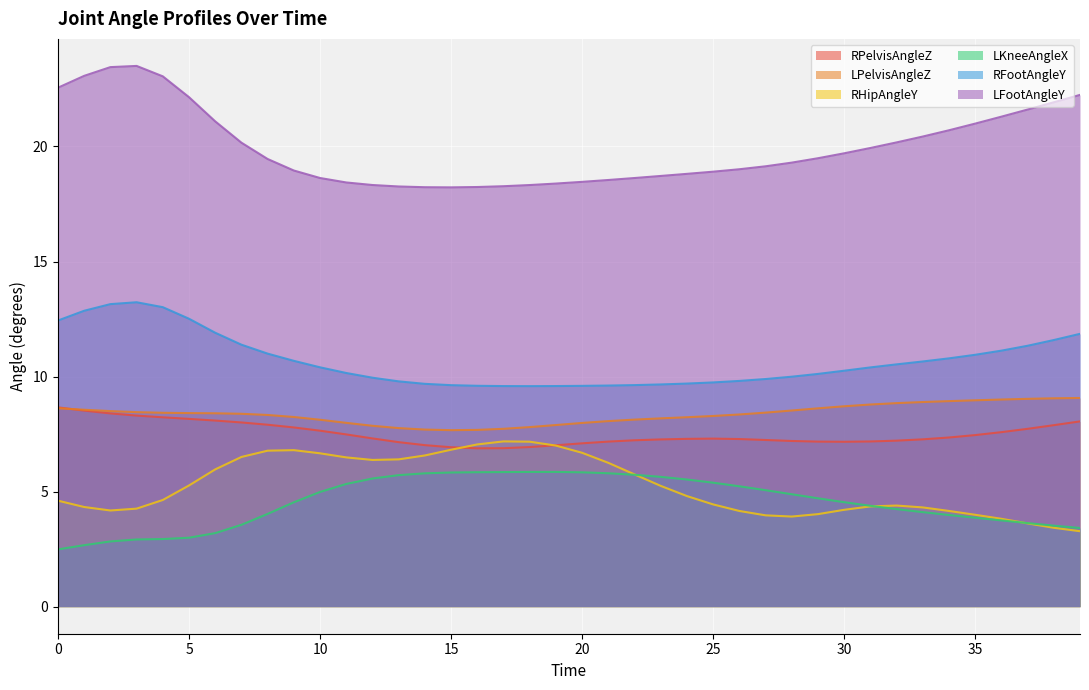

Where is the first local maximum for RPelvisAngleZ?

25